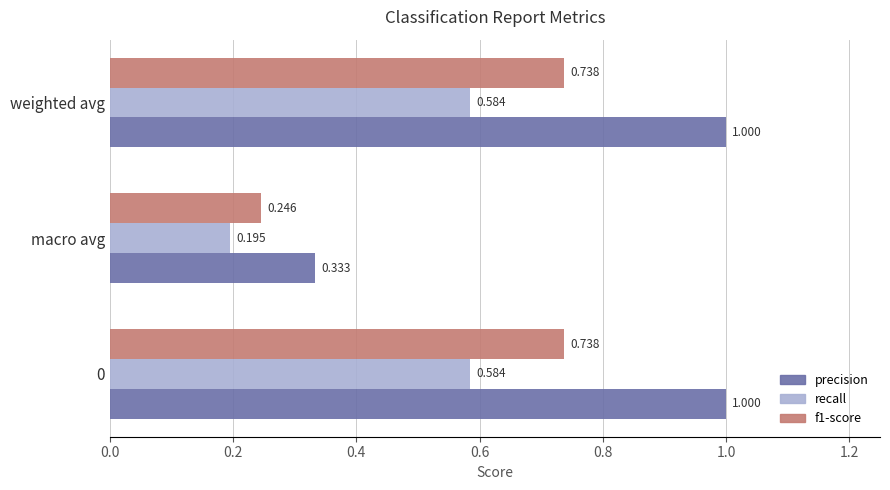

Between 0 and macro avg, which series saw the biggest shift?

precision